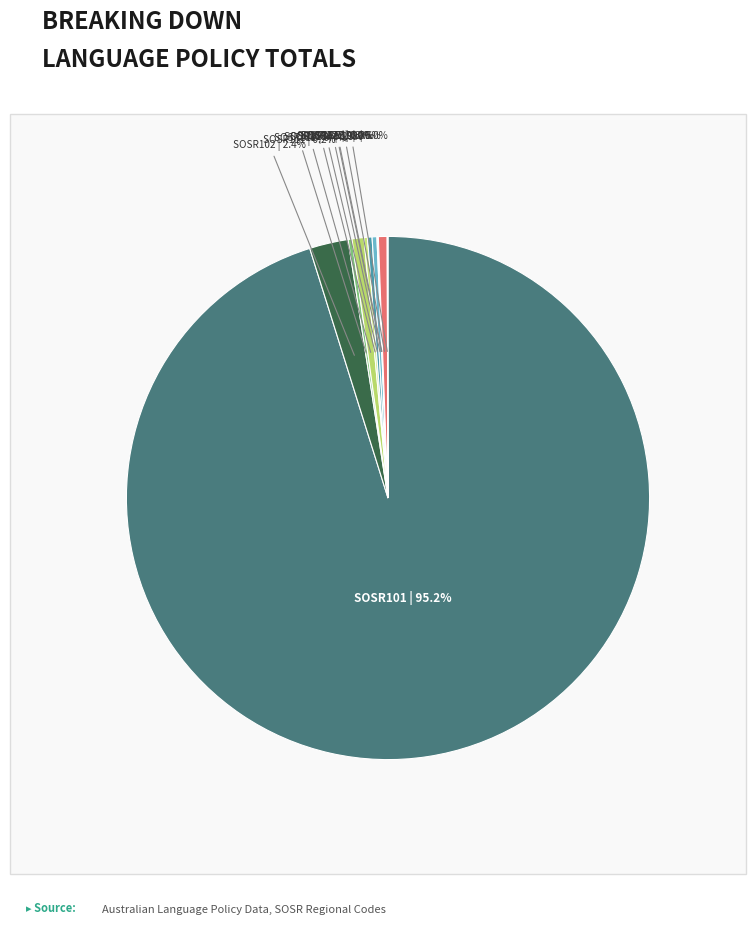

What is the ratio of the value at SOSR115 to the value at SOSR102?

0.1